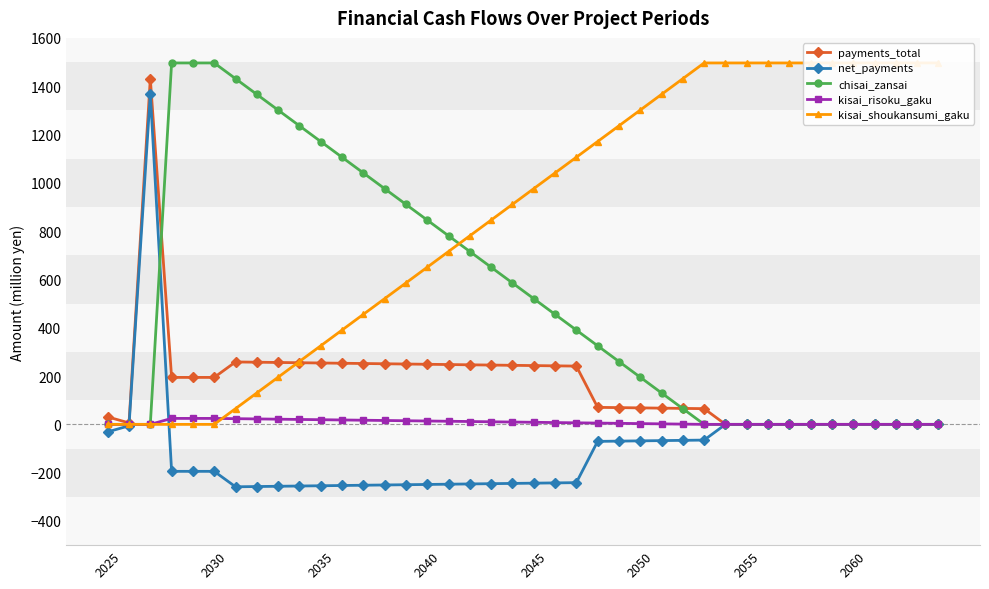

The value of kisai_risoku_gaku at 2055 is 0.0. True or false?

True